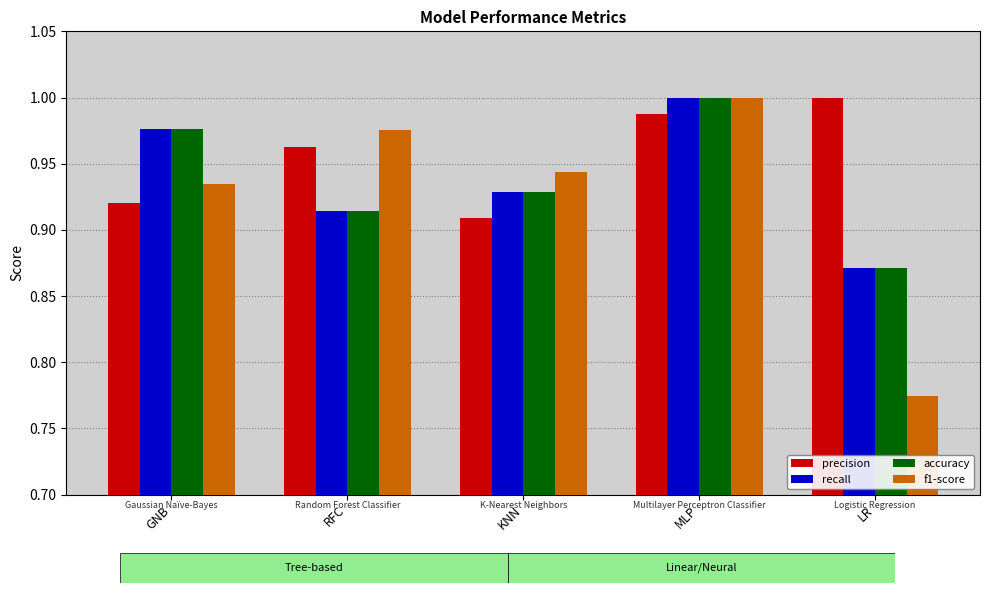

What is the value of the accuracy bar at the 3rd from the left?

0.9